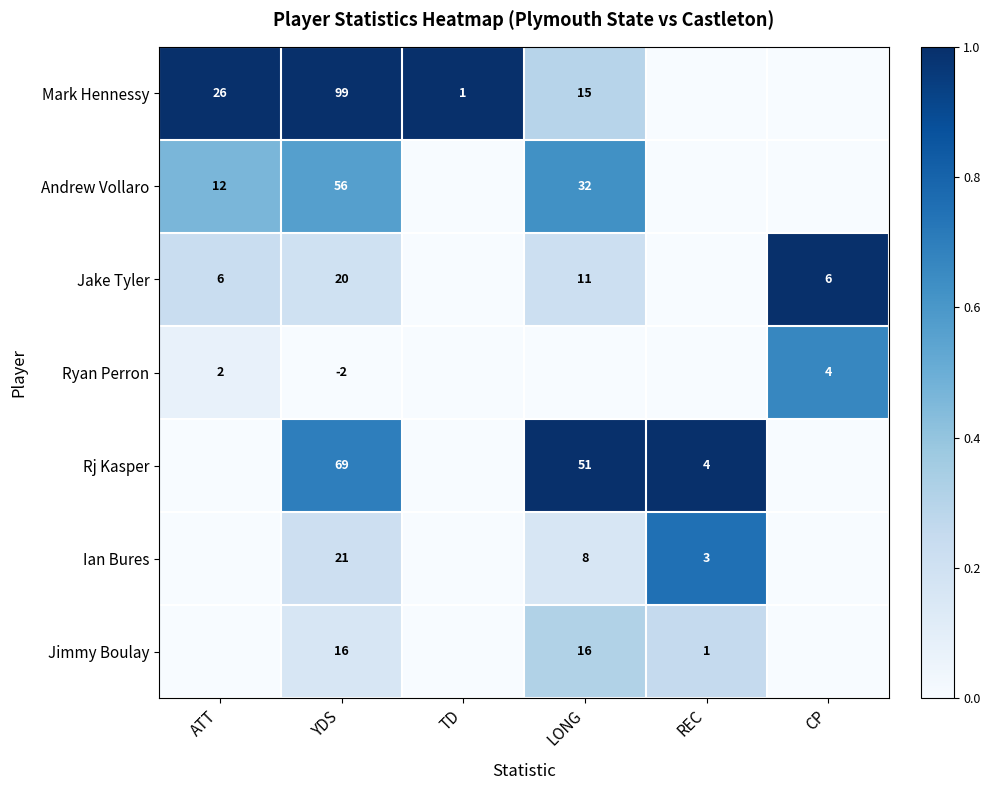

At YDS, list the series in order from largest to smallest.

Mark Hennessy, Rj Kasper, Andrew Vollaro, Ian Bures, Jake Tyler, Jimmy Boulay, Ryan Perron